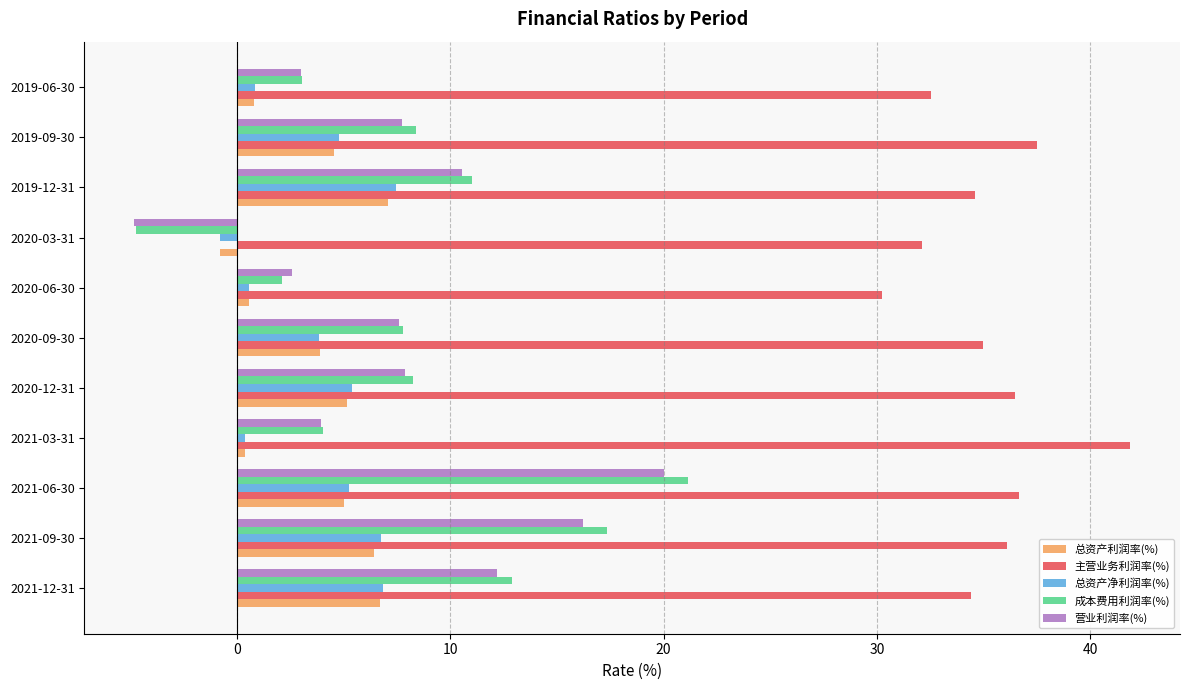

Between 2020-09-30 and 2020-03-31, which series saw the biggest shift?

成本费用利润率(%)